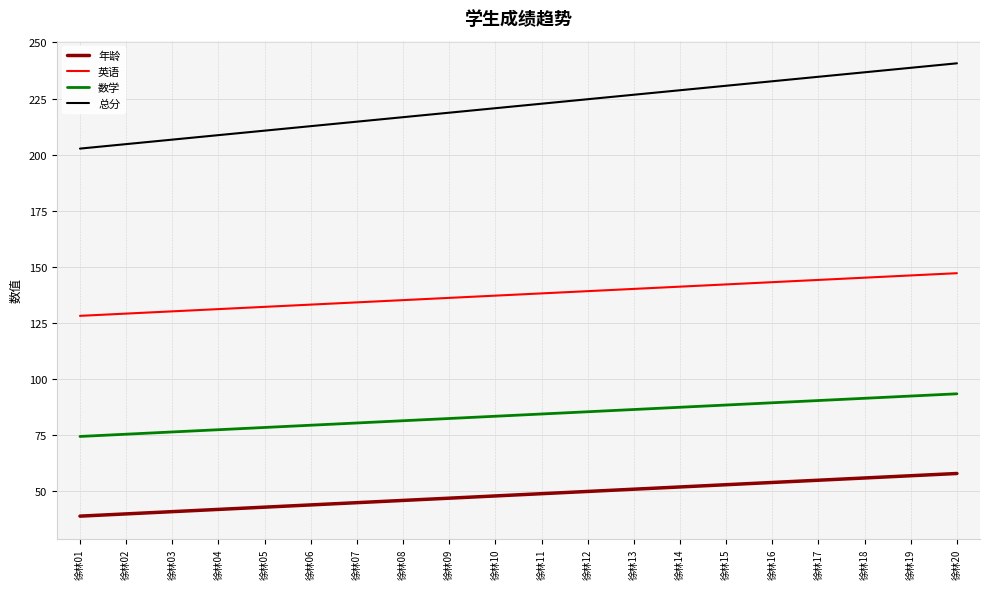

Which series has the largest total across all categories?

总分